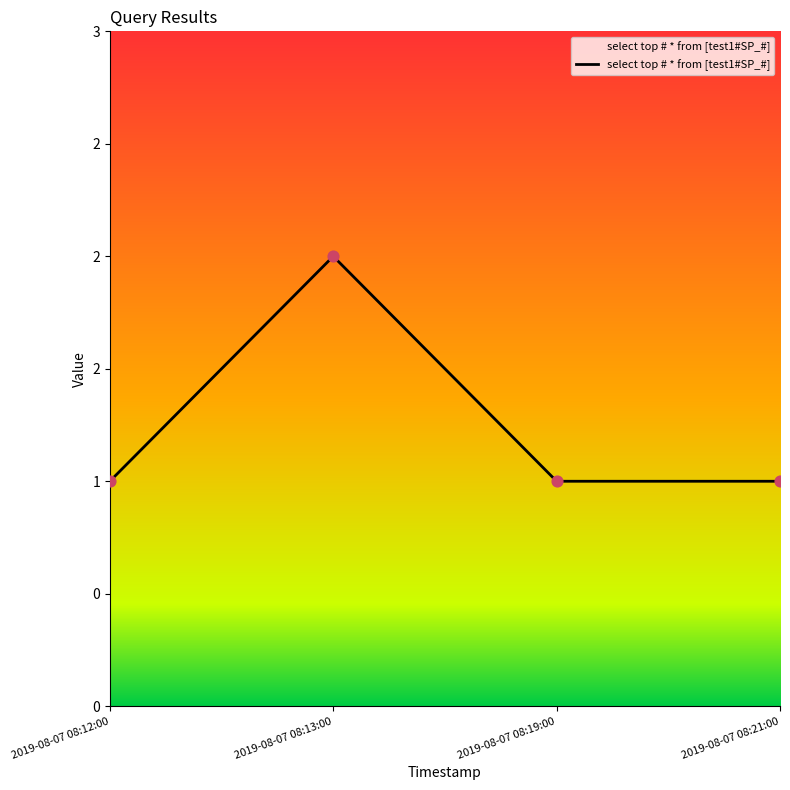

Between 2019-08-07 08:19:00 and 2019-08-07 08:21:00, which is larger?

2019-08-07 08:19:00